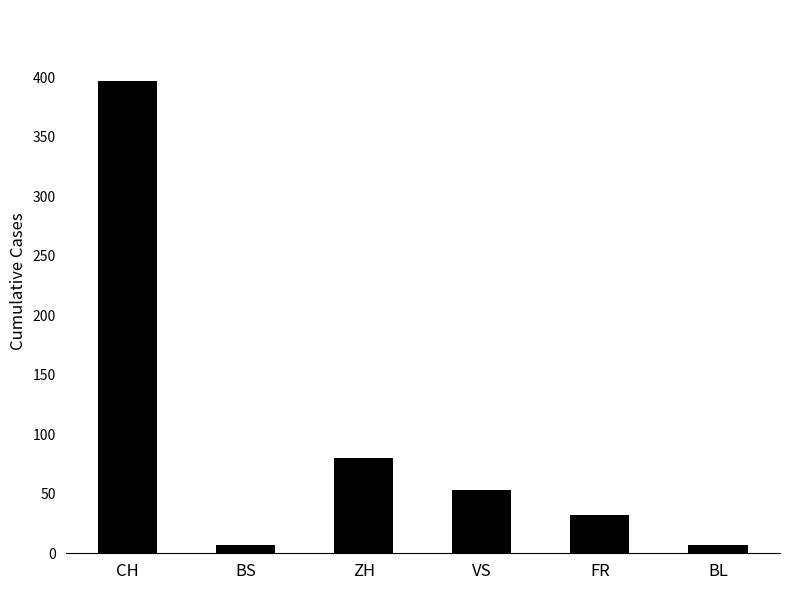

Reading left to right, list all the values displayed in this chart.

397	7	80	53	32	7